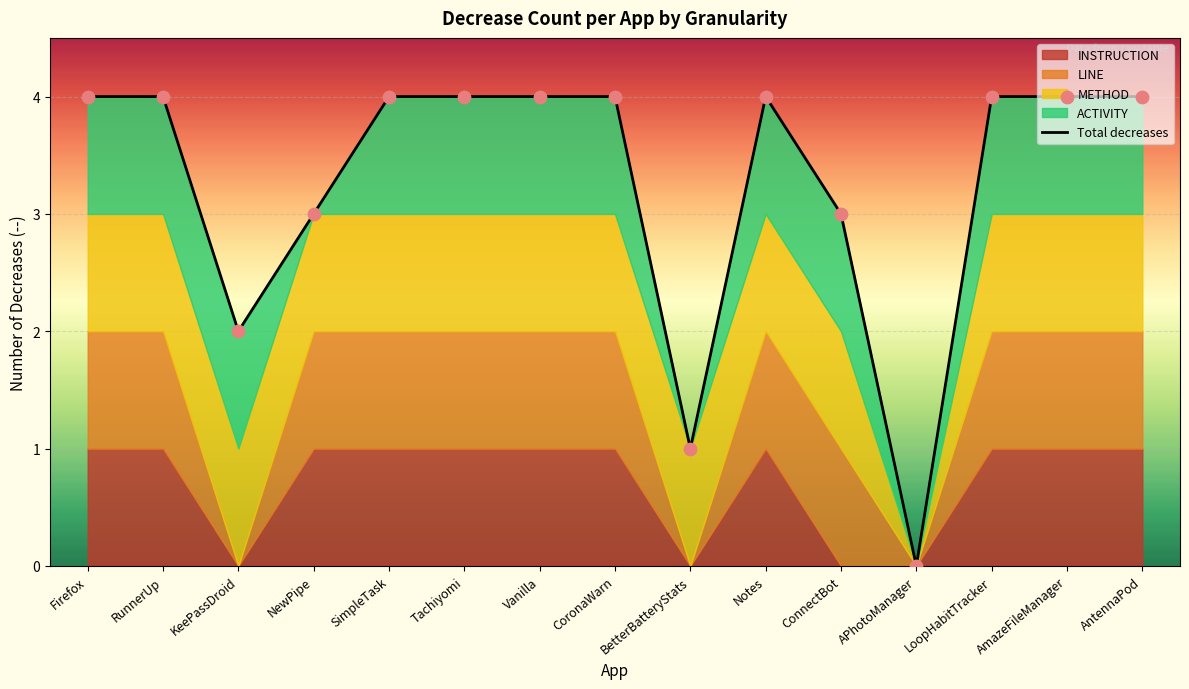

Between Vanilla and Tachiyomi, which is larger?

Vanilla